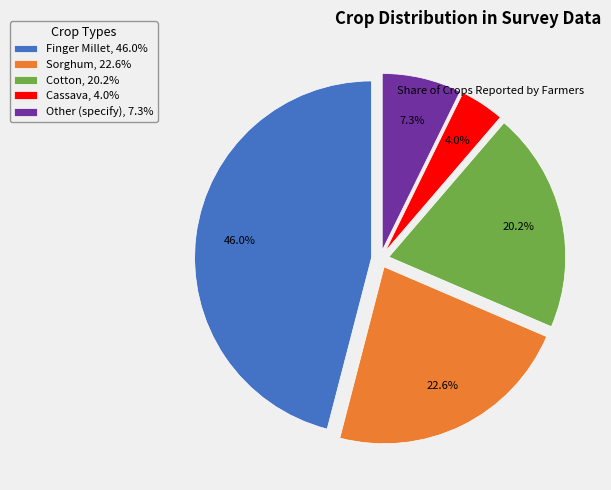

What is the ratio of the value at Cotton to the value at Other (specify)?

2.8